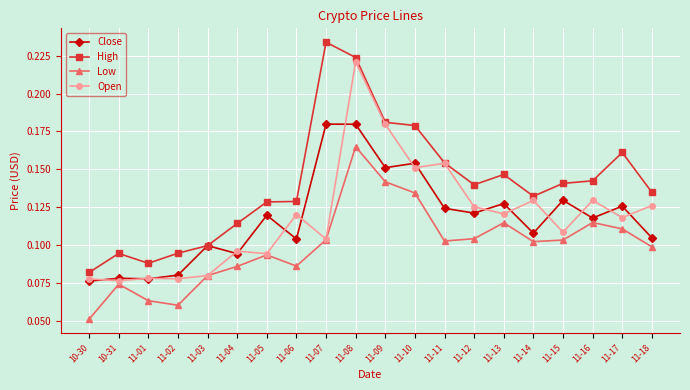

In Open, how many points are lower than both neighbors (excluding endpoints)?

8